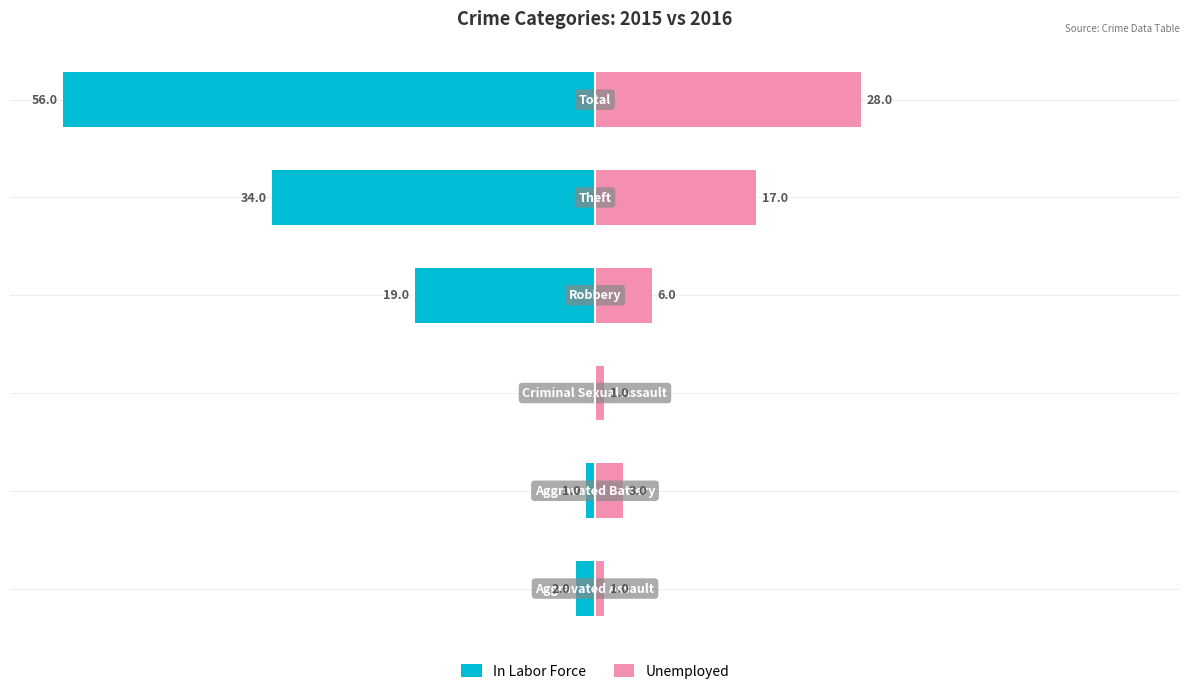

Which series has the widest spread of values?

In Labor Force